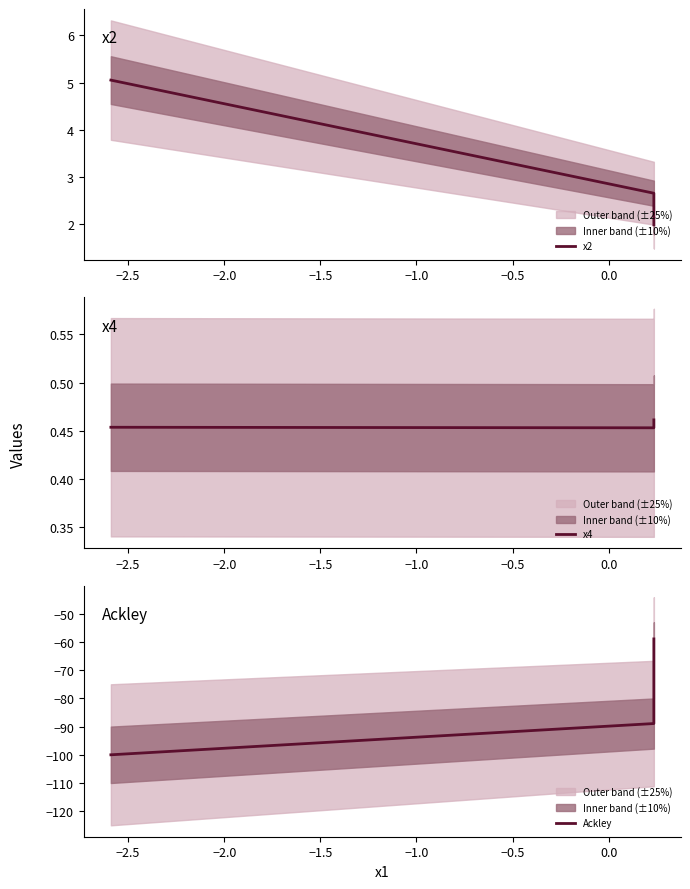

What is the approximate value of x4 at −2.0?

0.5